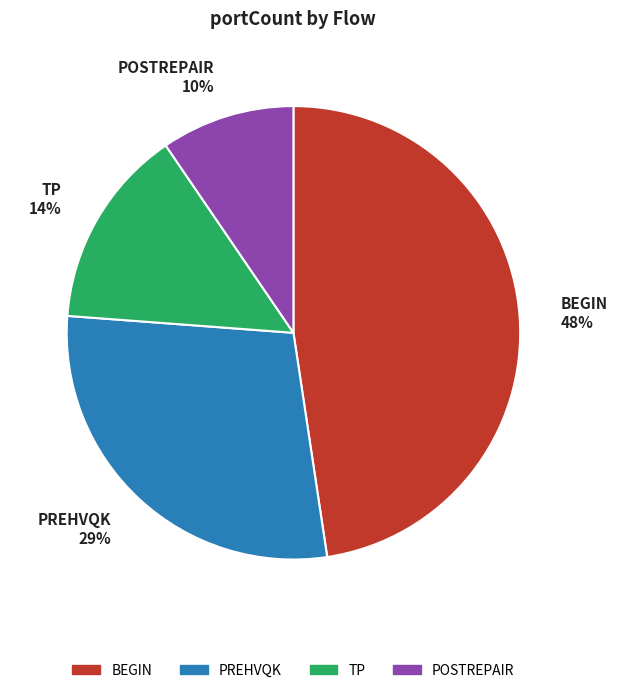

How many slices are in this pie chart?

4